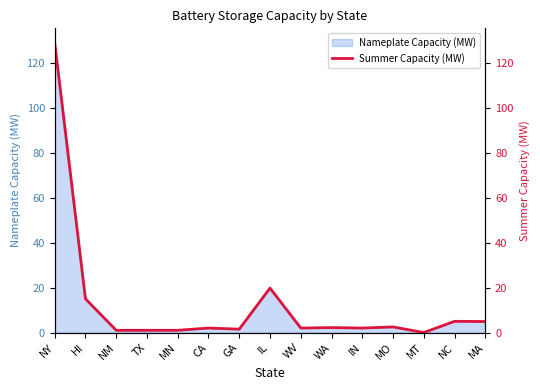

Read the value at NC.

5.0